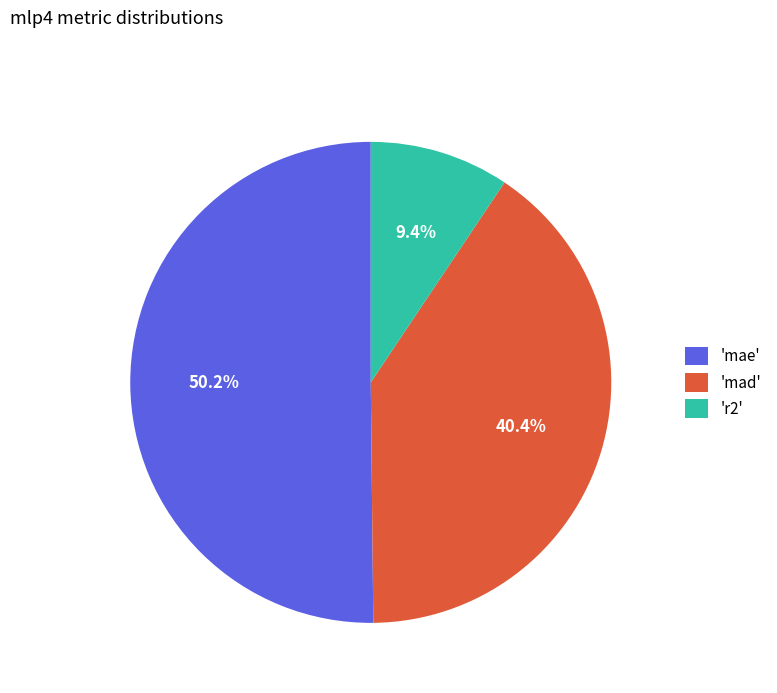

Between 'r2' and 'mae', which is larger?

'mae'